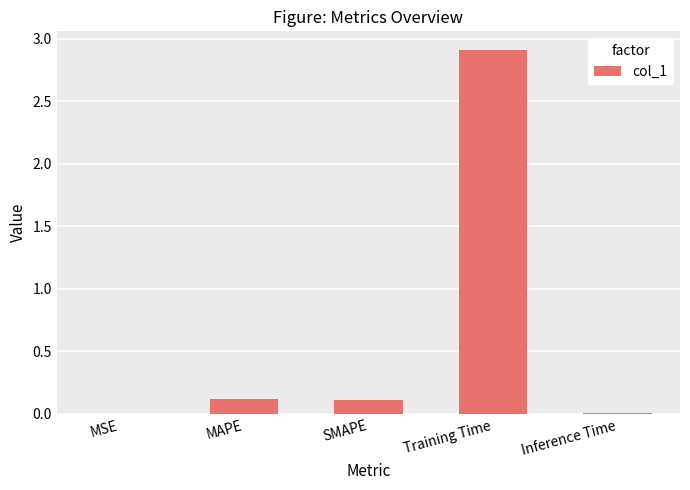

Which has a higher value, Inference Time or MAPE?

MAPE